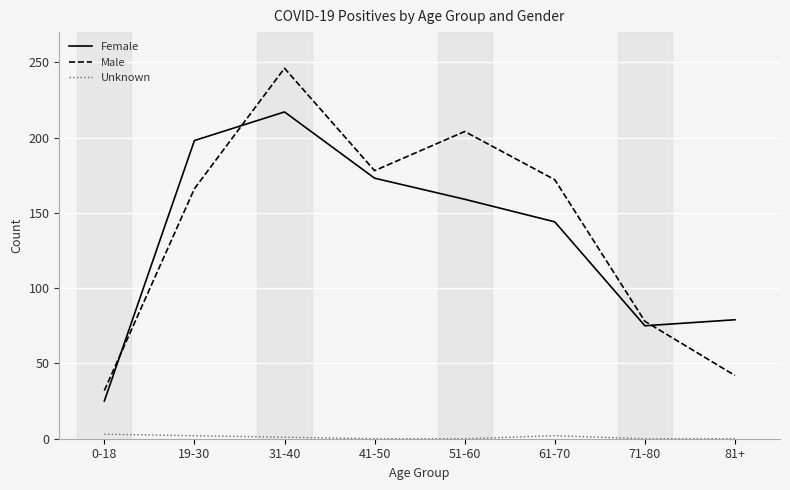

True or false: Unknown has a value of 2 at 61-70.

True